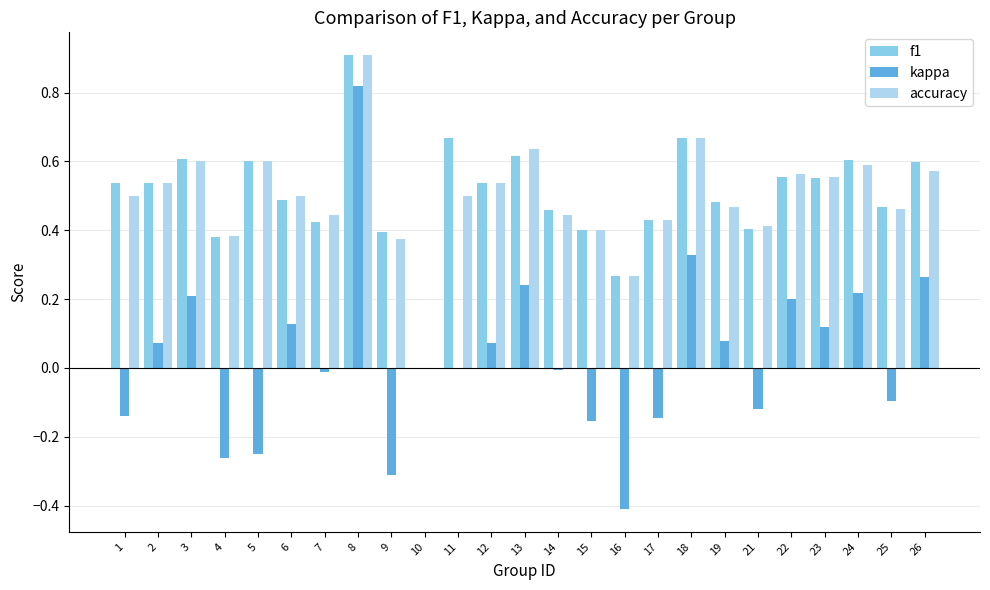

True or false: f1 has a value of 0.3 at 15.

False